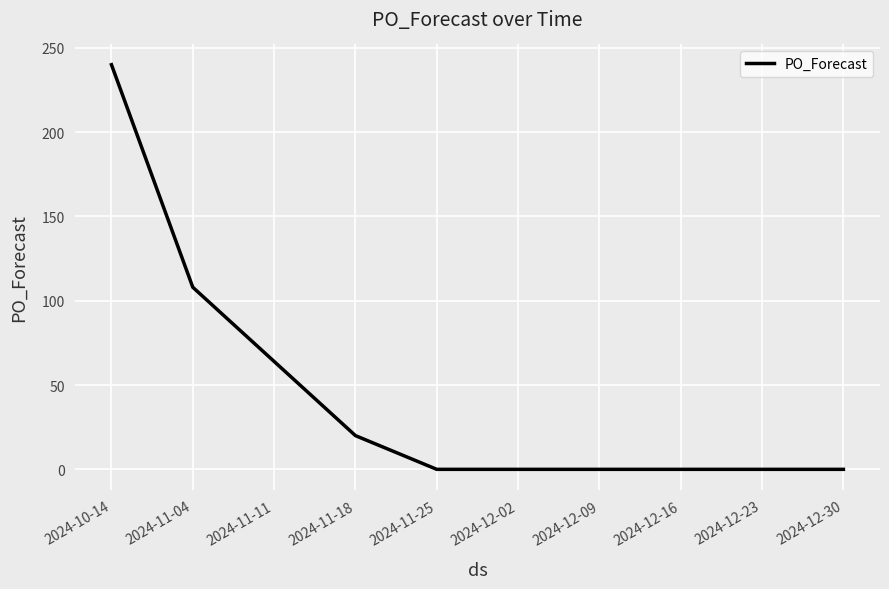

Reading left to right, what are all the values shown in this chart?

2024-10-14=240	2024-11-04=108	2024-11-11=64	2024-11-18=20	2024-11-25=0	2024-12-02=0	2024-12-09=0	2024-12-16=0	2024-12-23=0	2024-12-30=0